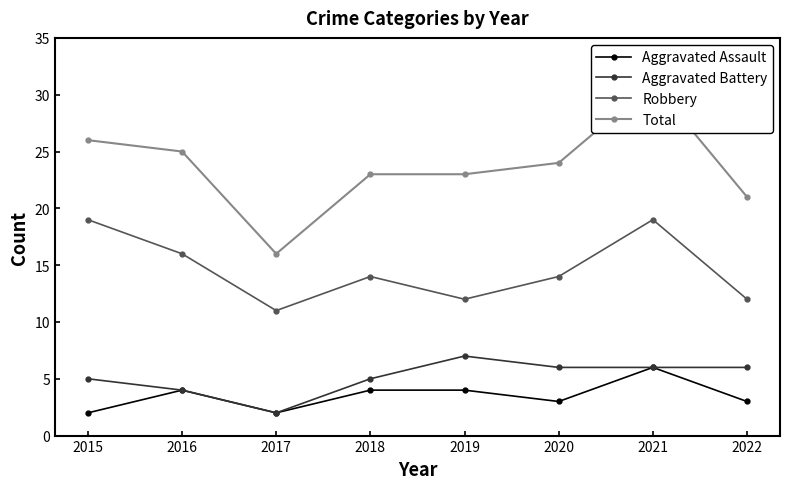

Which series has the widest spread of values?

Total